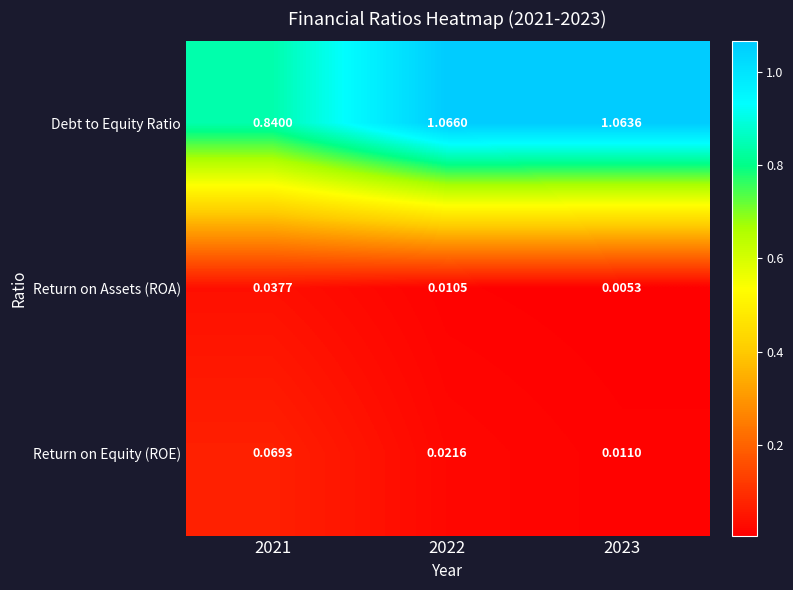

Is the value of Debt to Equity Ratio at 2022 greater than the value of Return on Assets (ROA) at 2022?

Yes